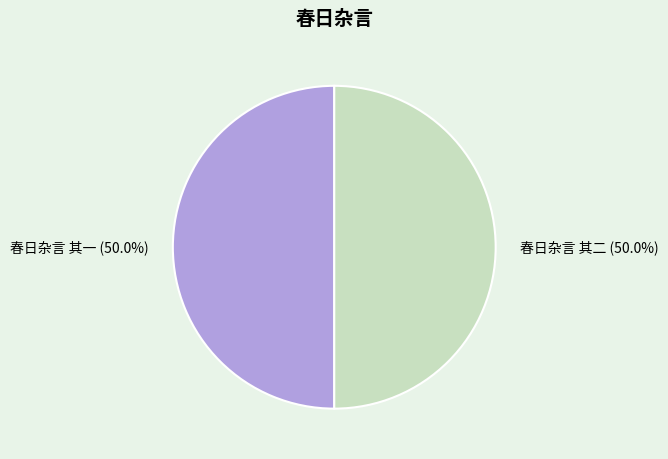

Combined, do 春日杂言 其一 and 春日杂言 其二 account for over 50%?

Yes